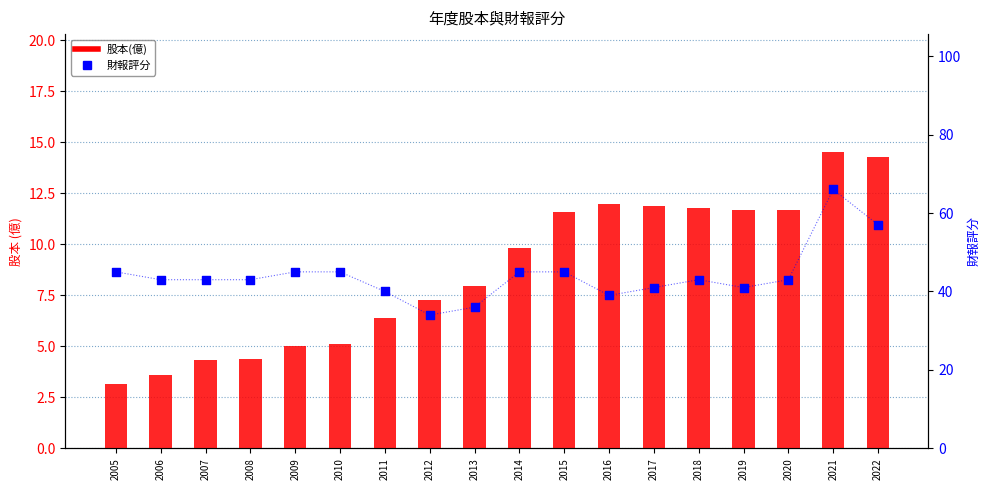

At how many categories does at least one series exceed 47?

2